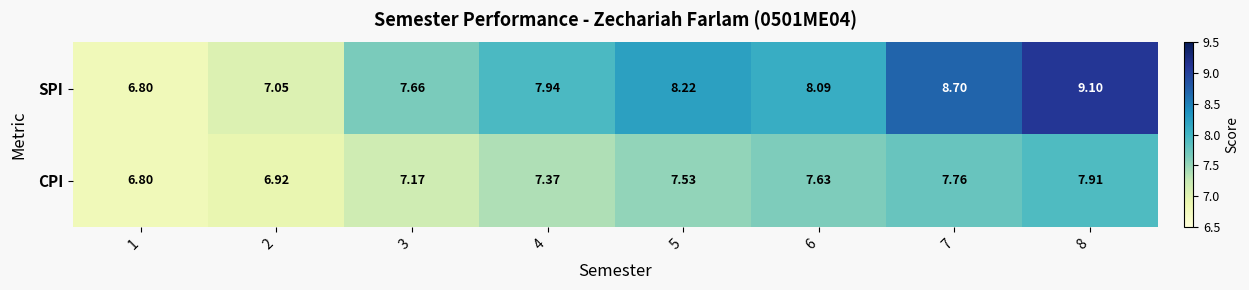

How many data points in CPI are above 7?

6